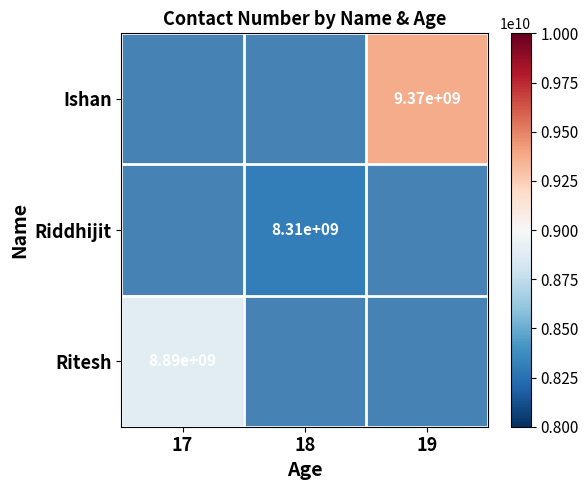

The Ritesh series shows 8890000000 at 17. True or false?

True